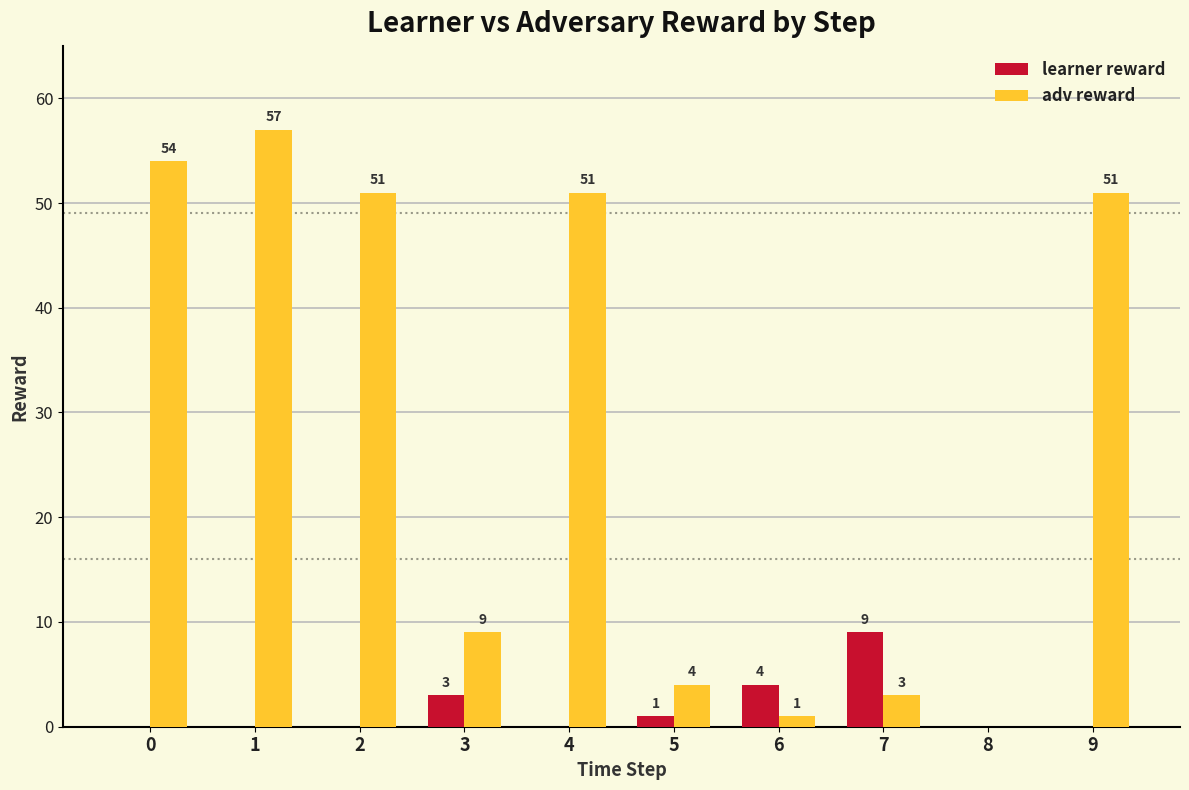

What is the sum of all learner reward values?

17